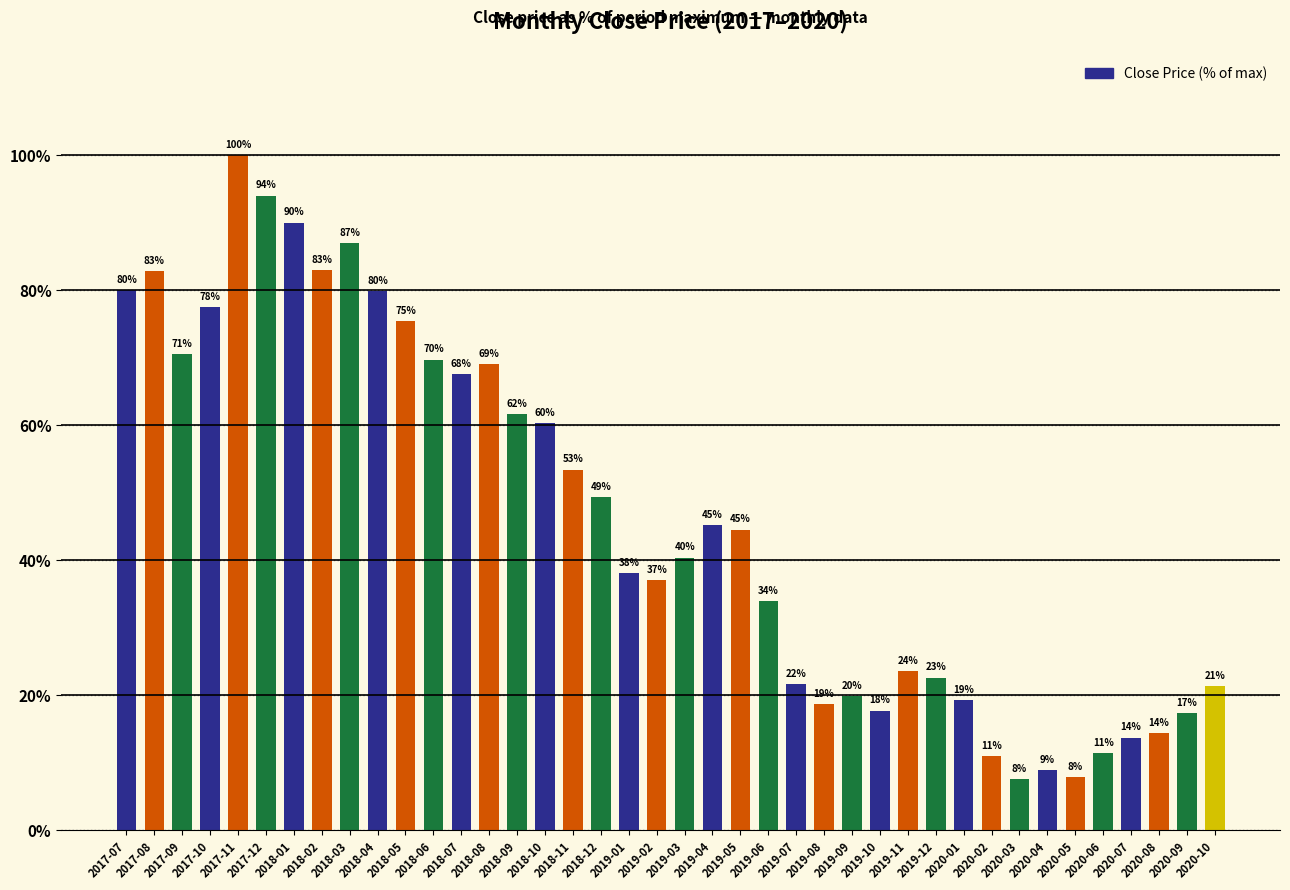

Does the chart contain any negative values?

No